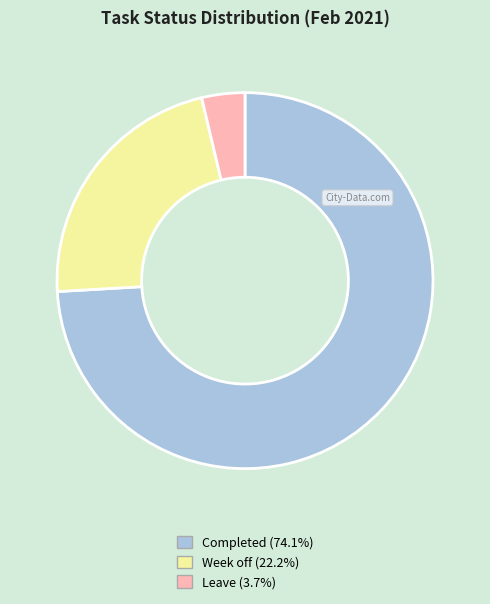

Approximately how many times larger is the value at Completed compared to Week off?

3.3